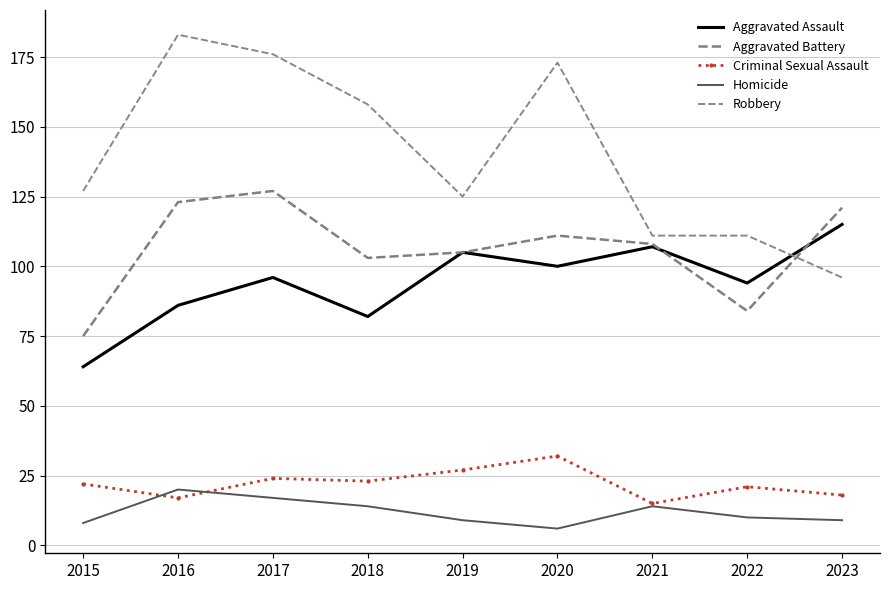

The Aggravated Assault series shows 94 at 2022. True or false?

True